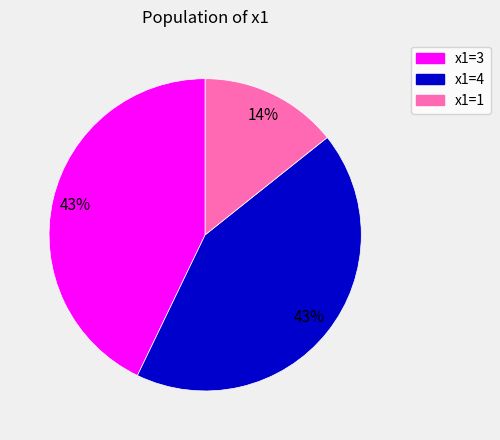

What percentage is the x1=1 slice, to the nearest percent?

14%